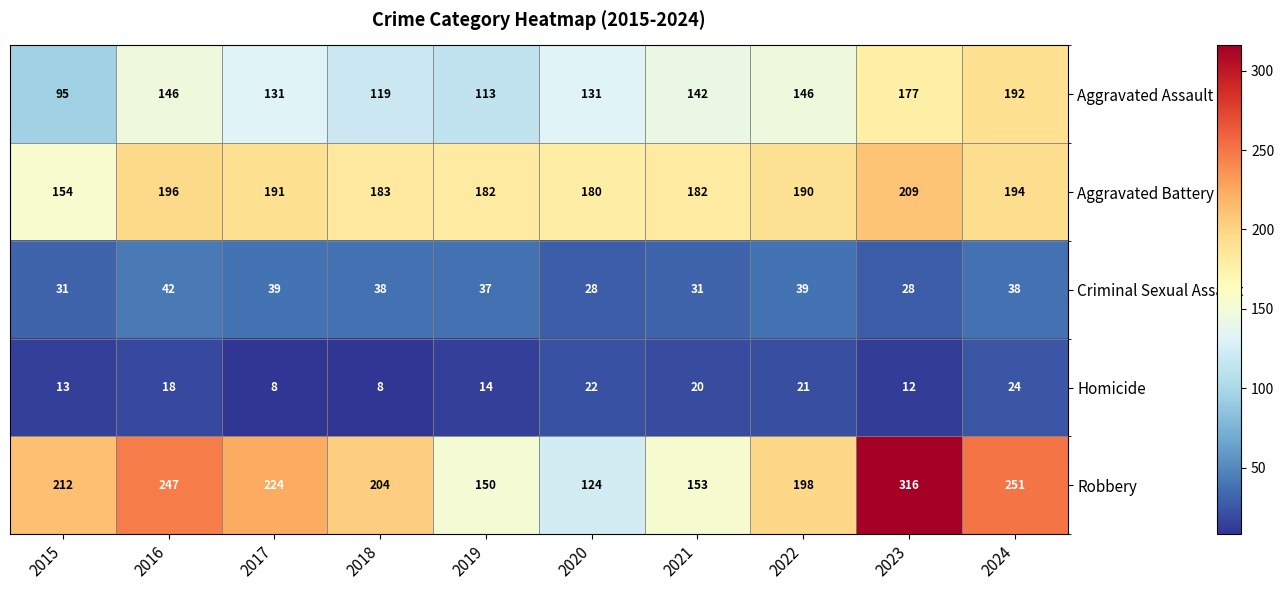

What is the total value across all series at 2024?

699